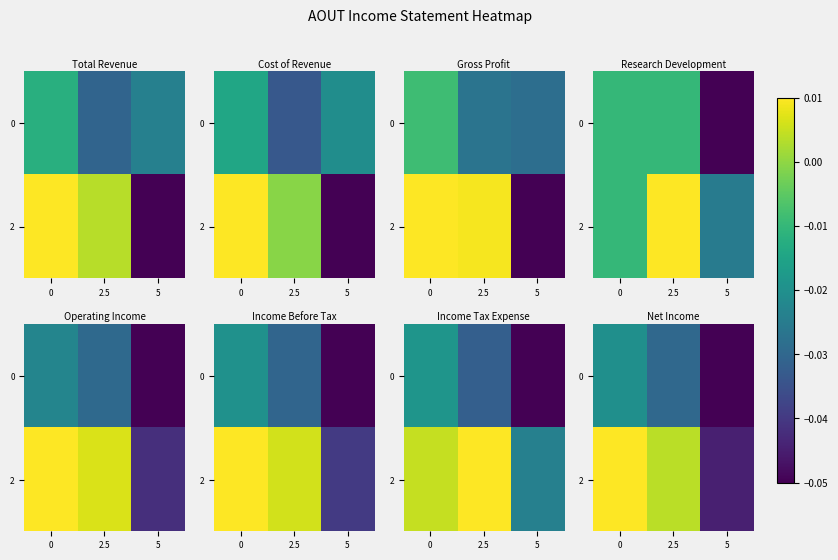

Is it true that 0 equals -0.1 at 5?

True